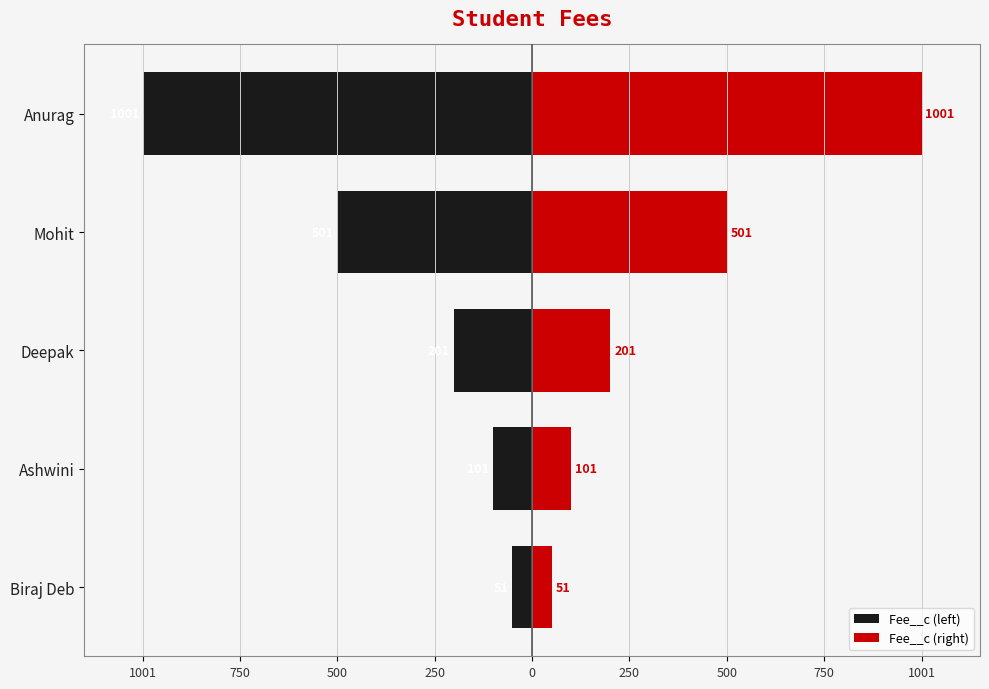

True or false: Fee__c (right) has a value of 64 at Deepak.

False